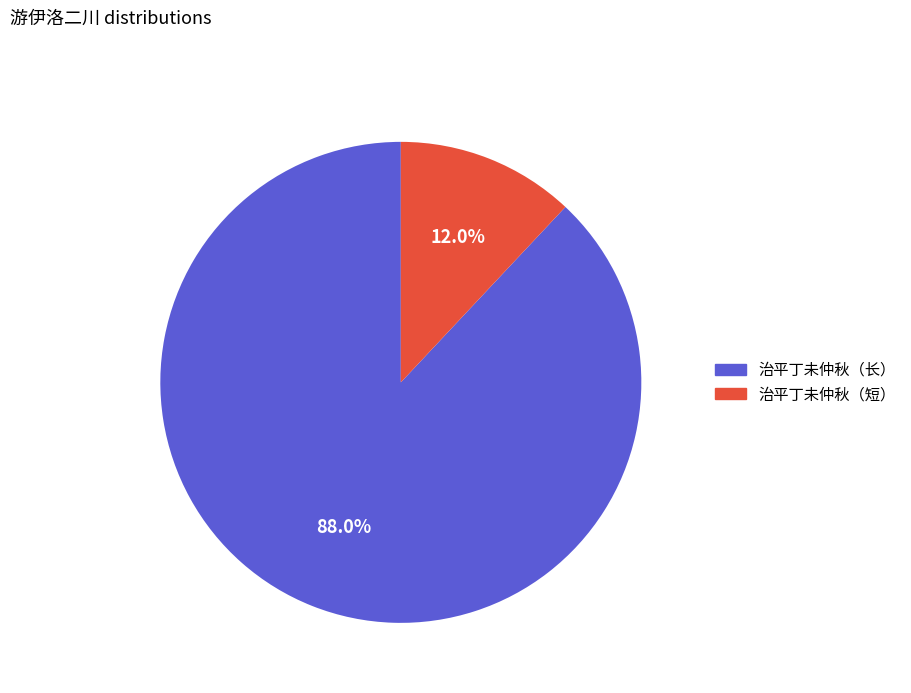

Count the number of slices in the pie.

2